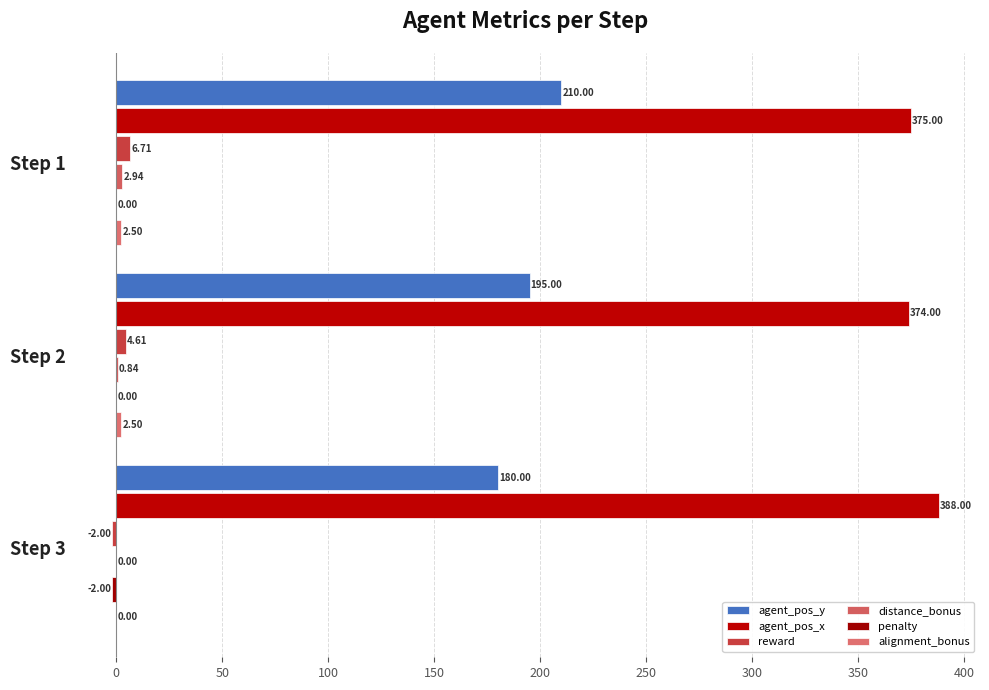

What is the difference between the maximum and minimum values in the distance_bonus series?

2.9